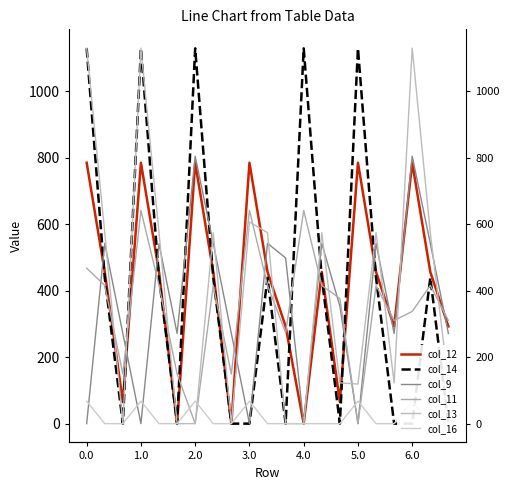

Is it true that col_11 equals 33.0 at 5.0?

False